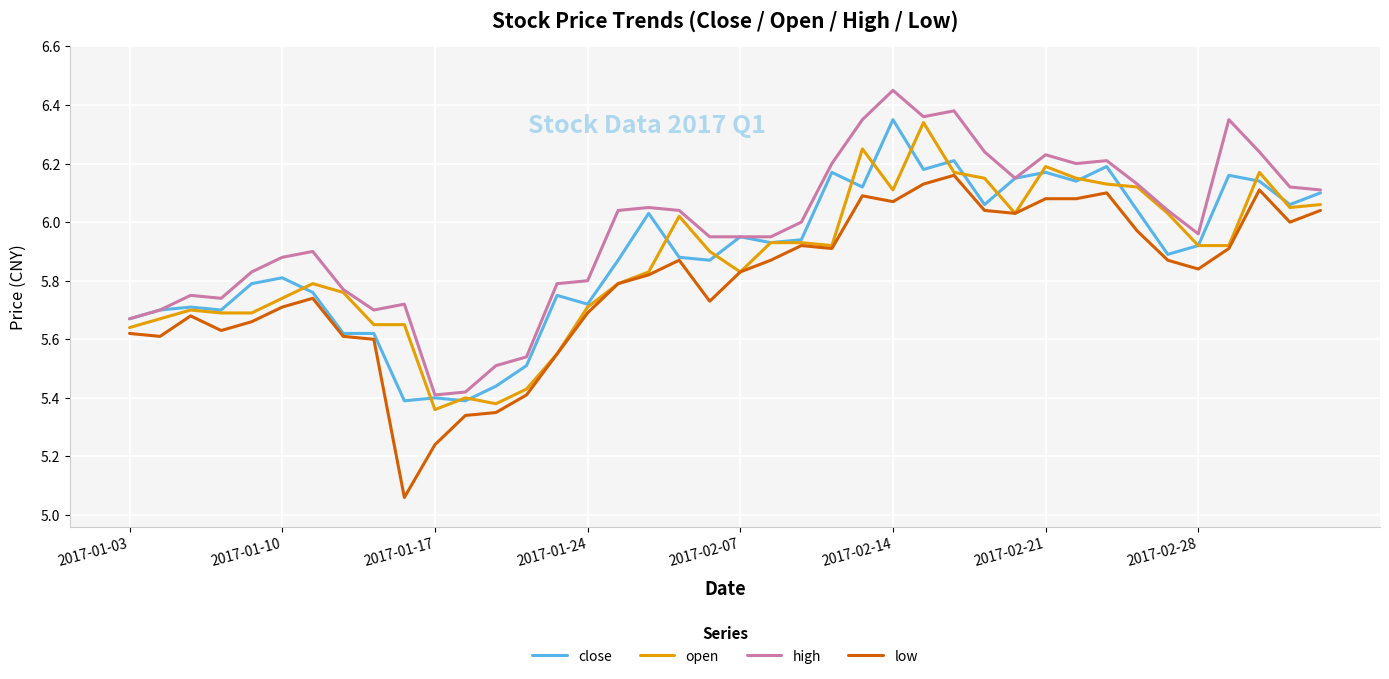

Which series has the largest total across all categories?

high